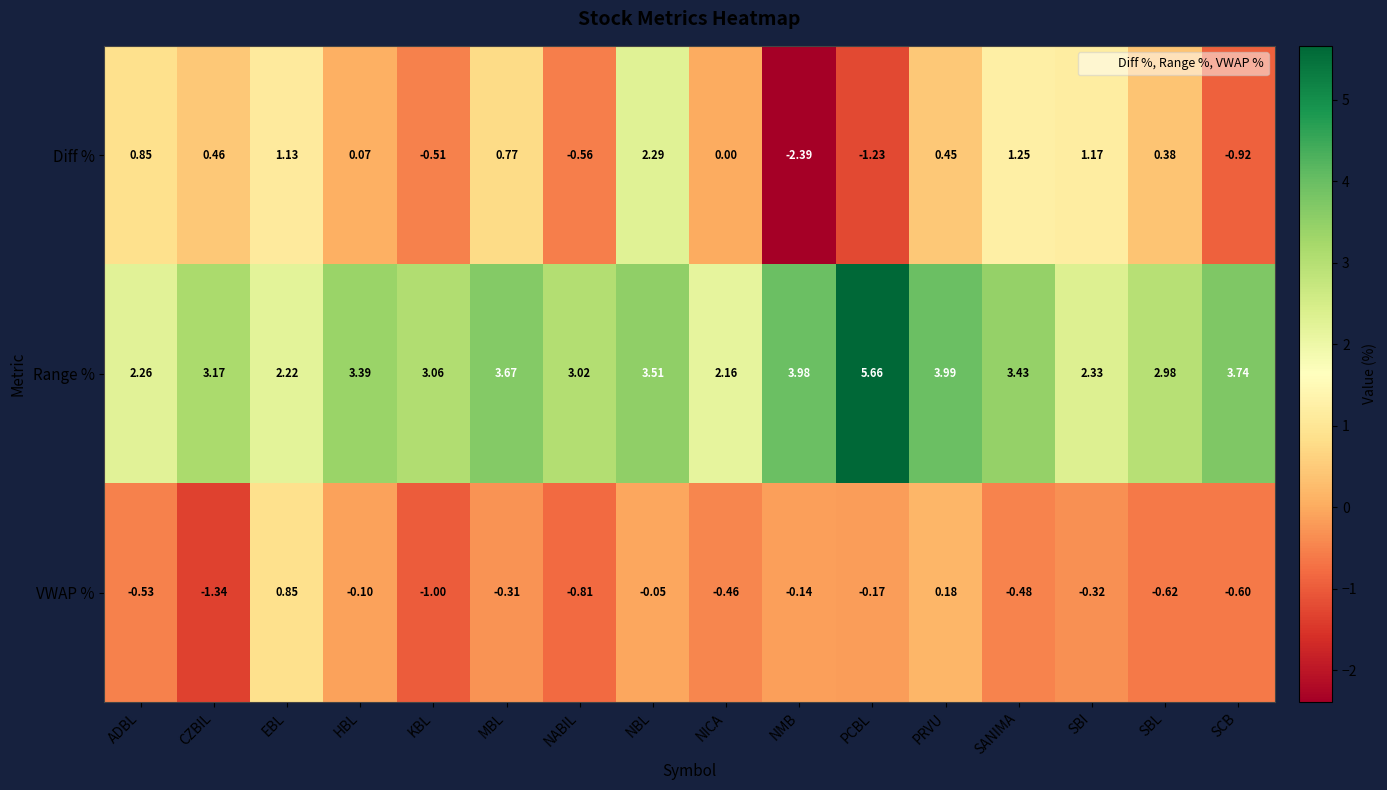

Where does the Diff % series first go above 0?

ADBL